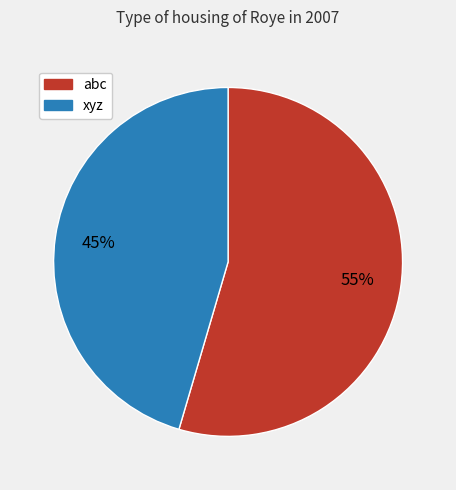

Approximately how many times larger is the value at xyz compared to abc?

0.8